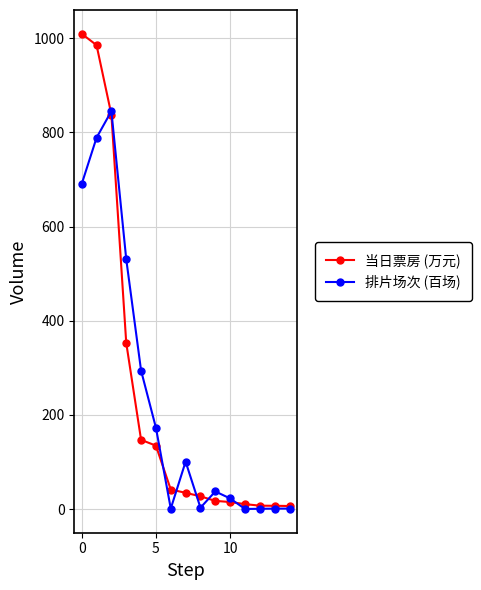

True or false: 排片场次 (百场) has more than 1 interior local peaks.

True